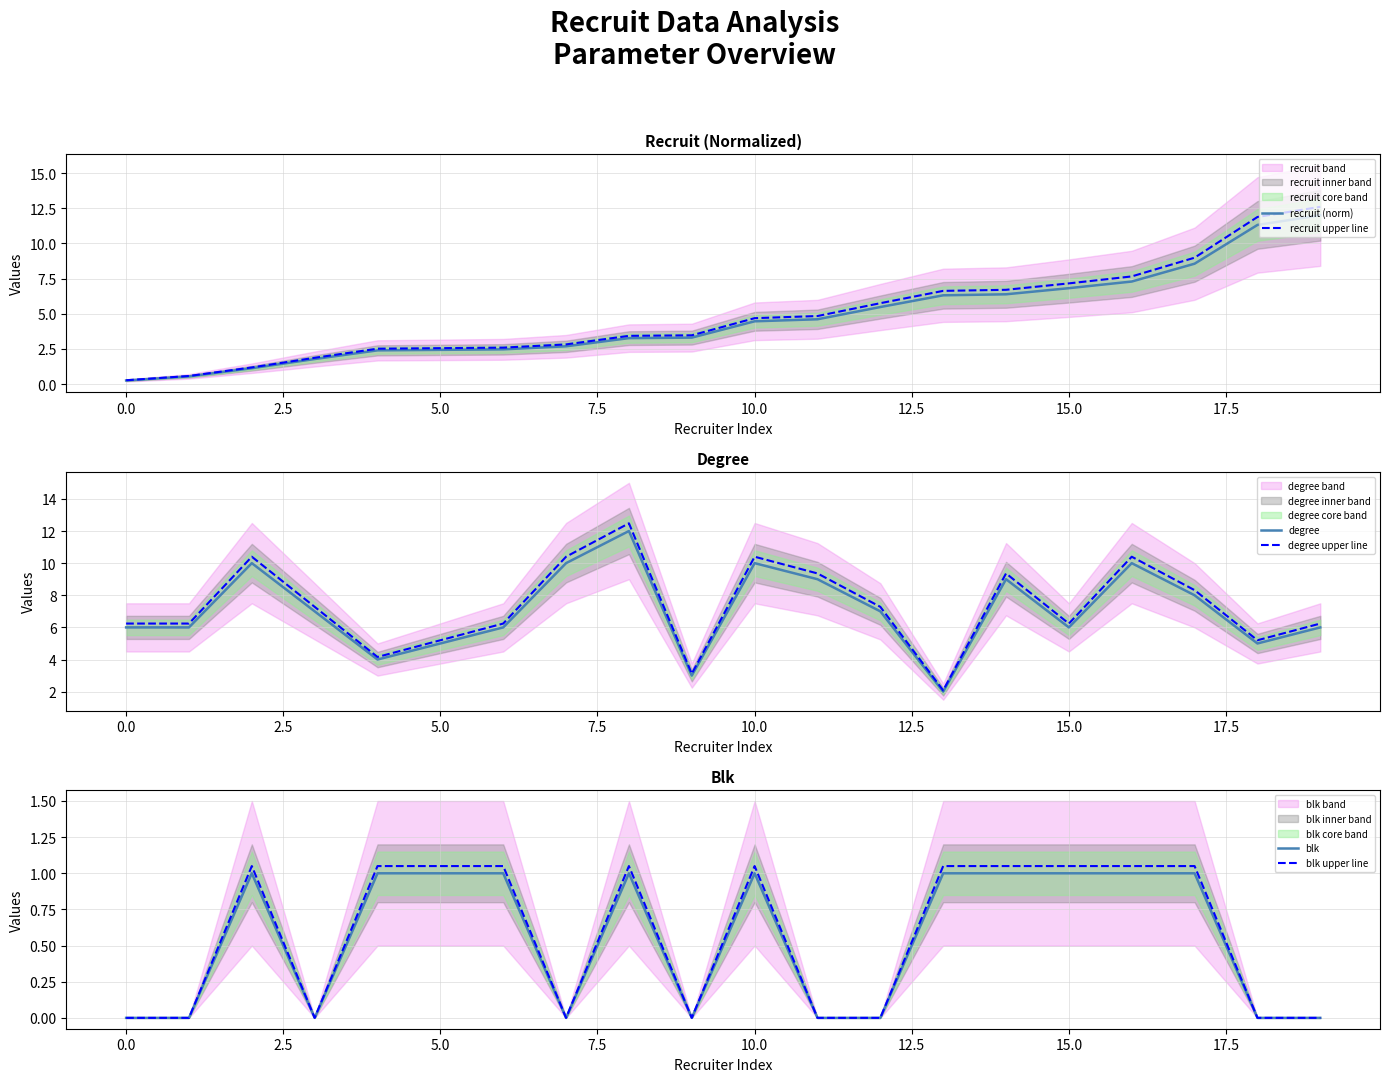

At which label does recruit (norm) first exceed 4?

10.0